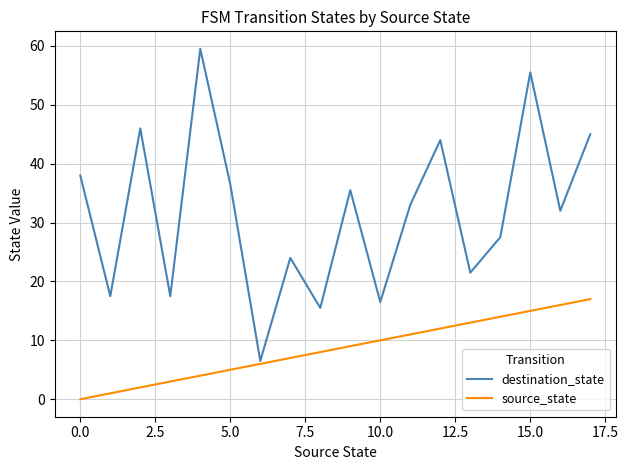

List the series in order of their peak value, lowest first.

source_state, destination_state